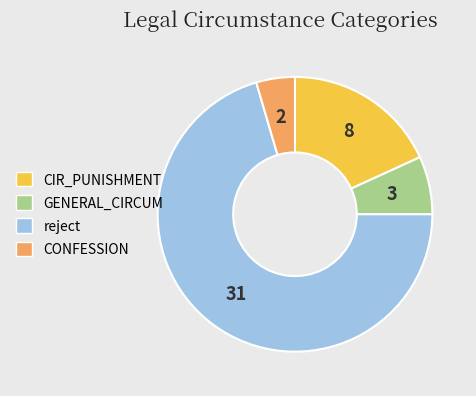

Do CONFESSION and reject together represent more than half of the pie?

Yes